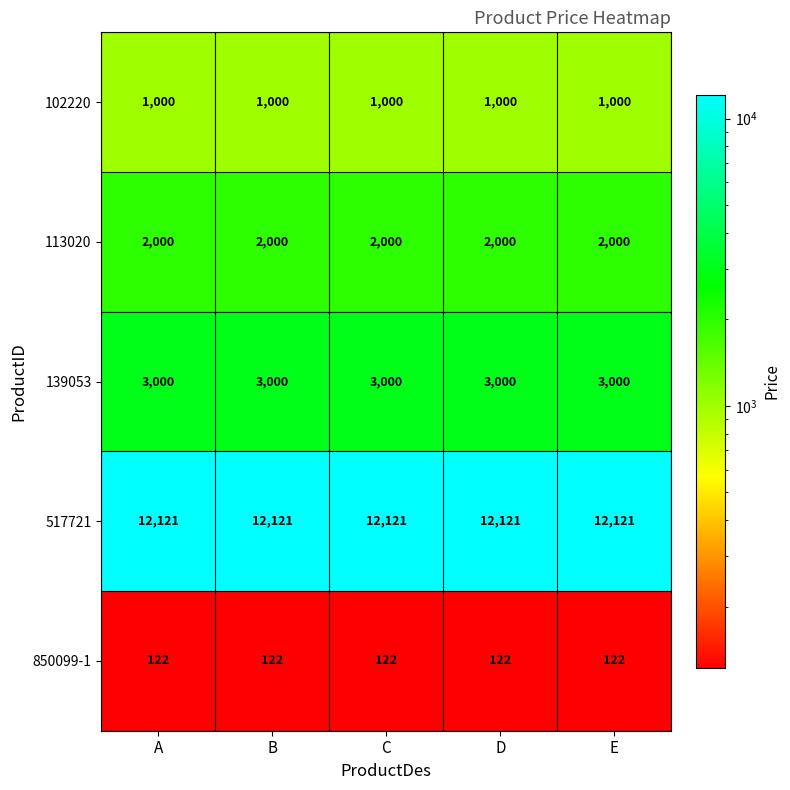

At how many categories does at least one series exceed 8705?

5